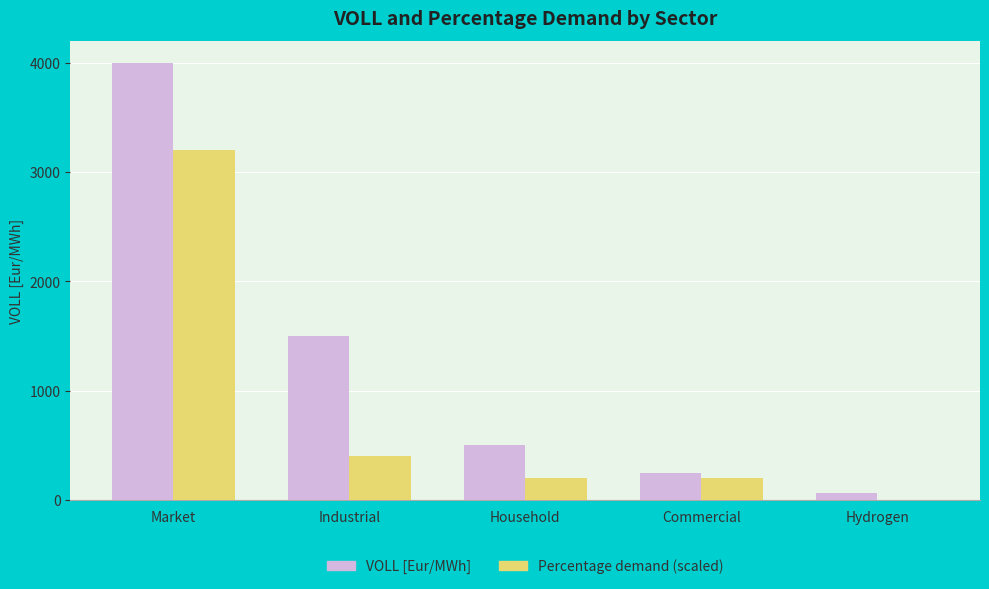

At which category is the sum across all series the highest?

Market